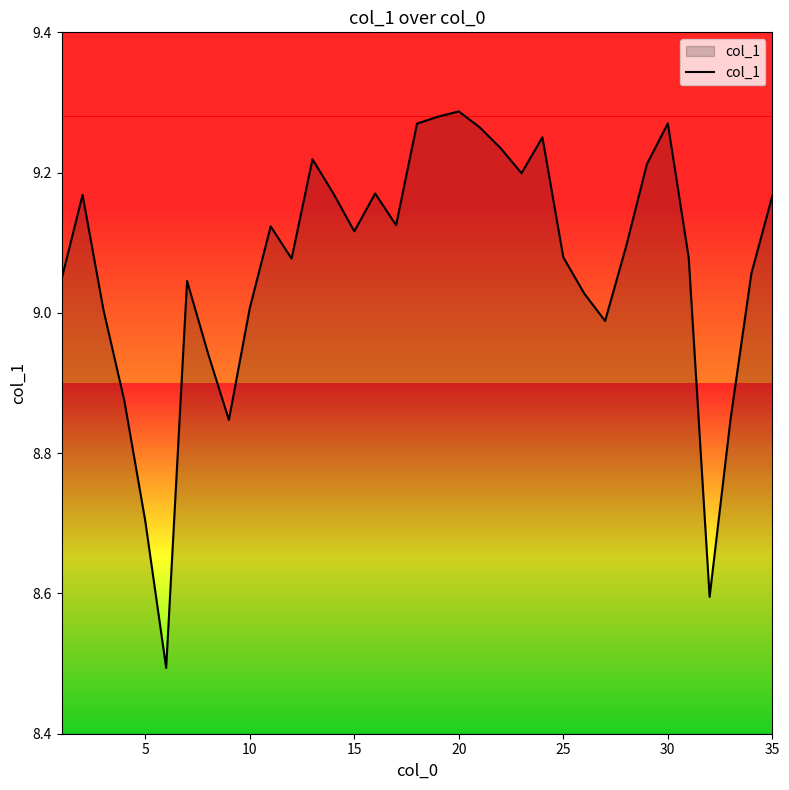

What is the smallest value displayed?

8.5